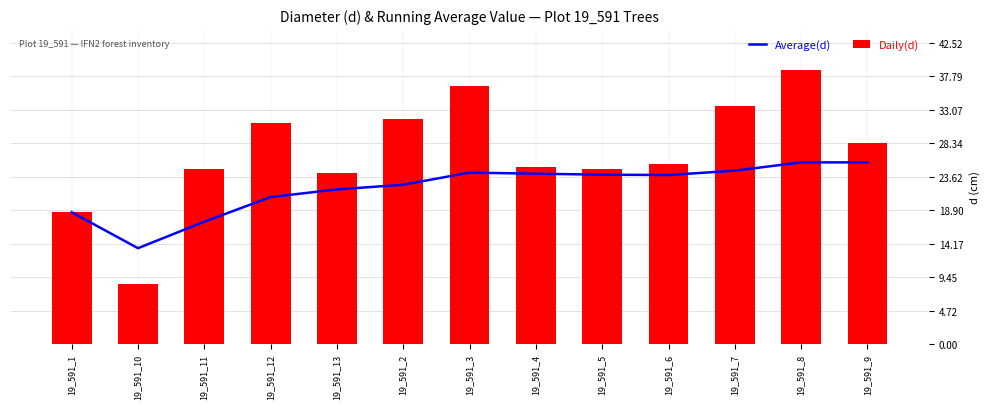

Reading left to right, extract all data points from this chart.

Average(d): 18.6	13.5	17.3	20.7	21.8	22.5	24.2	24.0	23.9	23.9	24.5	25.6	25.6
Daily(d): 18.6	8.4	24.8	31.1	24.1	31.8	36.5	25.0	24.6	25.4	33.6	38.6	28.4